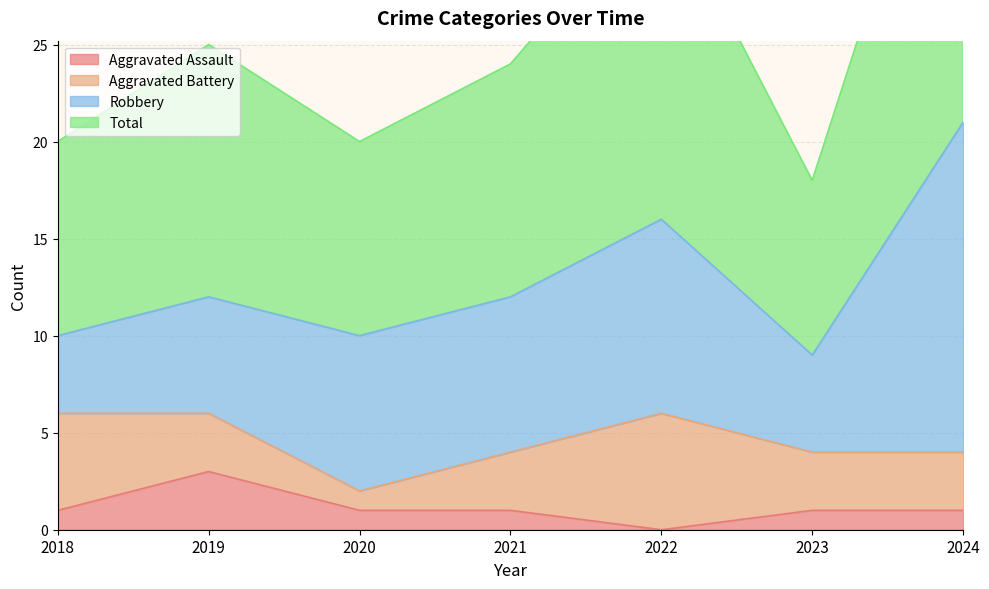

What is the difference between the Total values at 2022 and 2019?

8